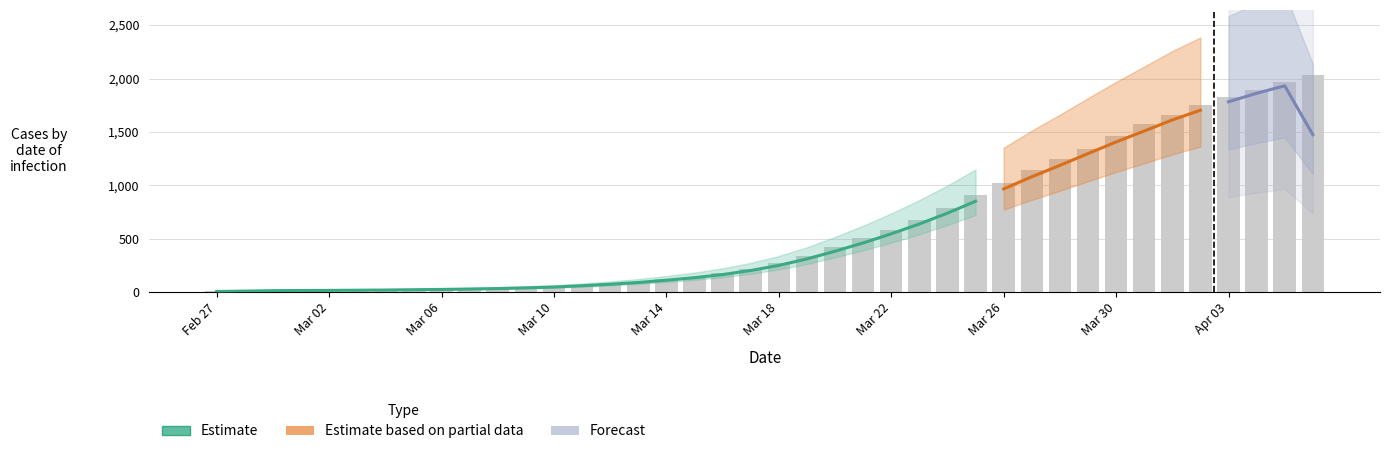

What is the sum of all values?

24656